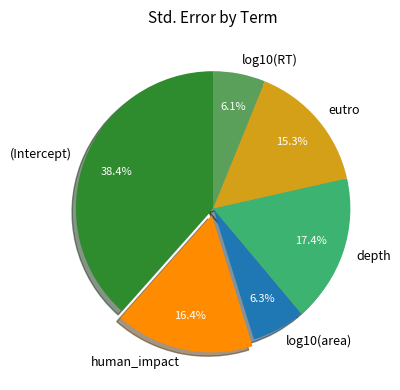

What percentage is the log10(area) slice, to the nearest percent?

6%